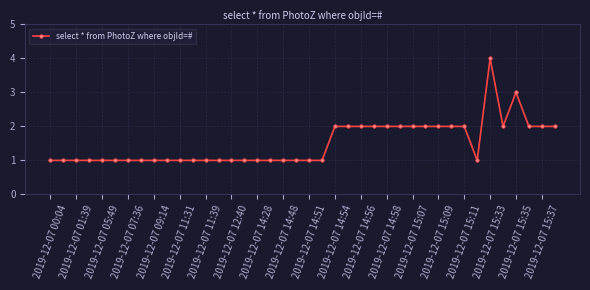

What is the greatest value displayed?

4